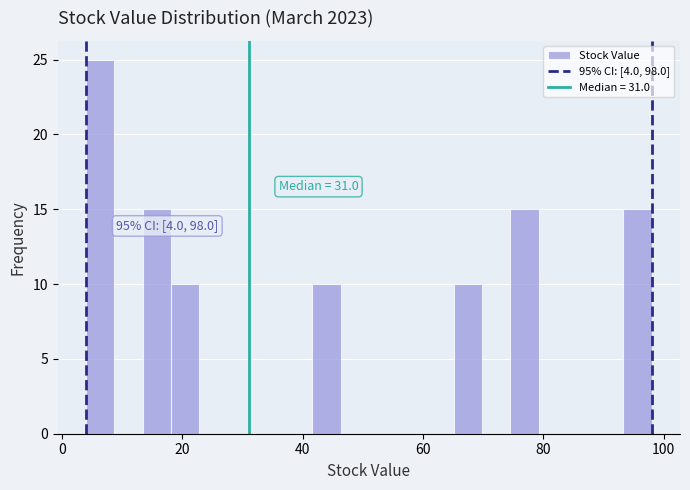

Around what value on the x-axis is the tallest bar? Give the approximate position of its centre, as read against the axis.

6